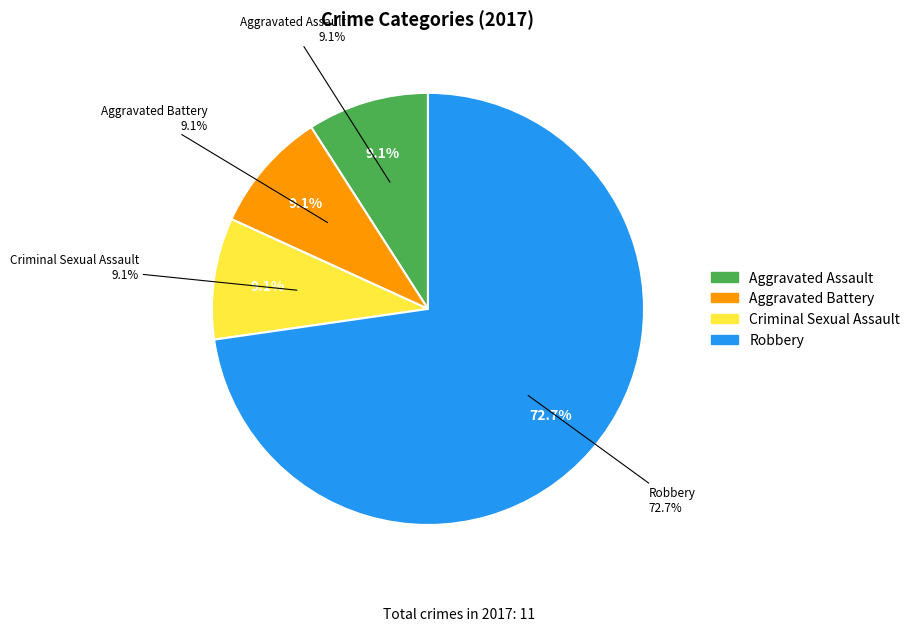

How many segments does this pie chart have?

4